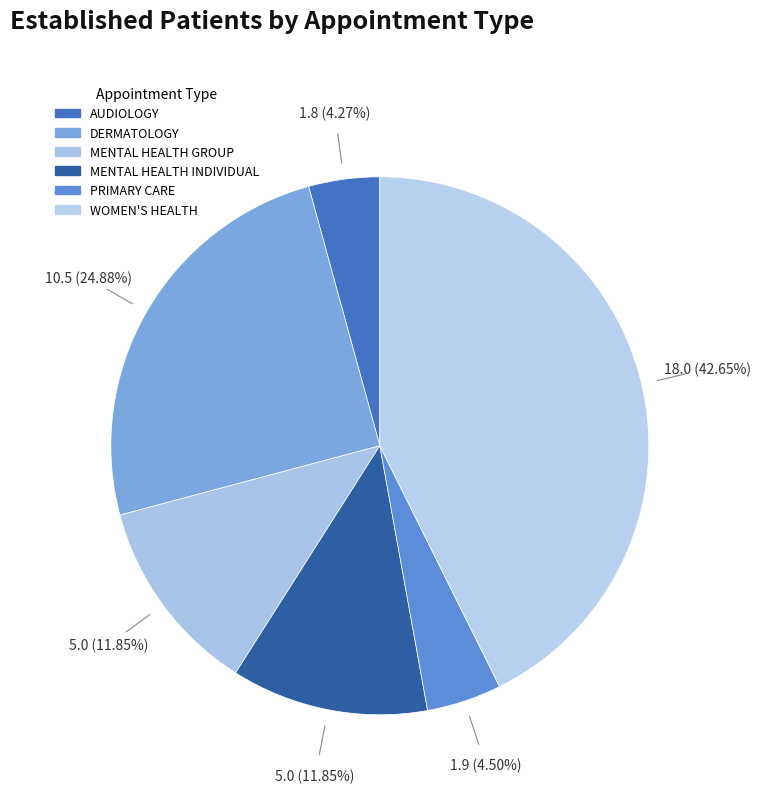

True or false: PRIMARY CARE accounts for 13% of the total.

False